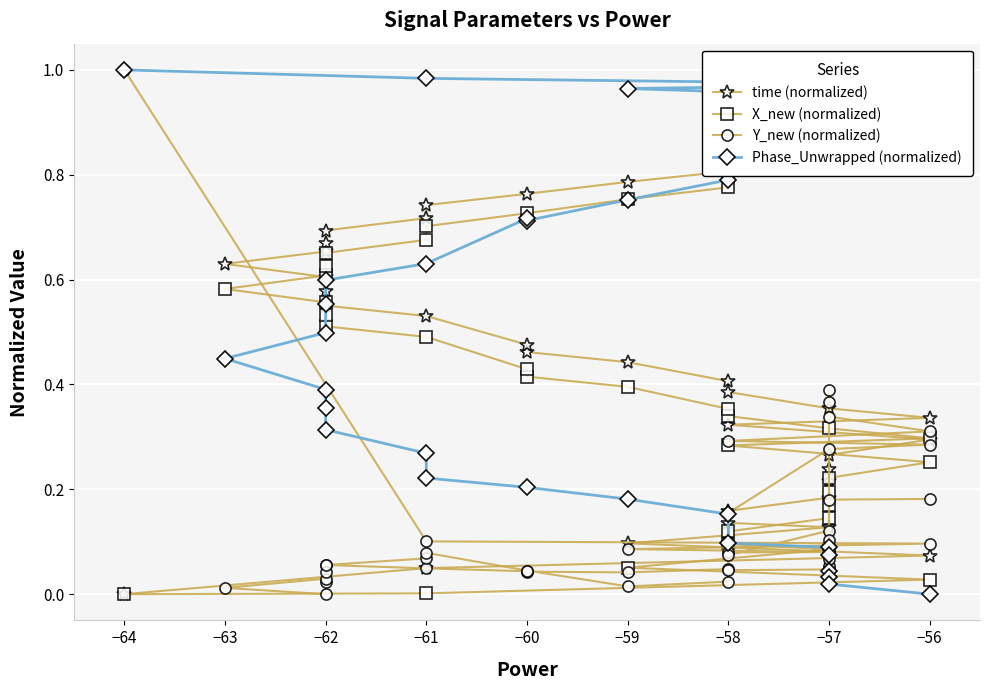

What are all the series names shown in the legend?

time (normalized), X_new (normalized), Y_new (normalized), Phase_Unwrapped (normalized)